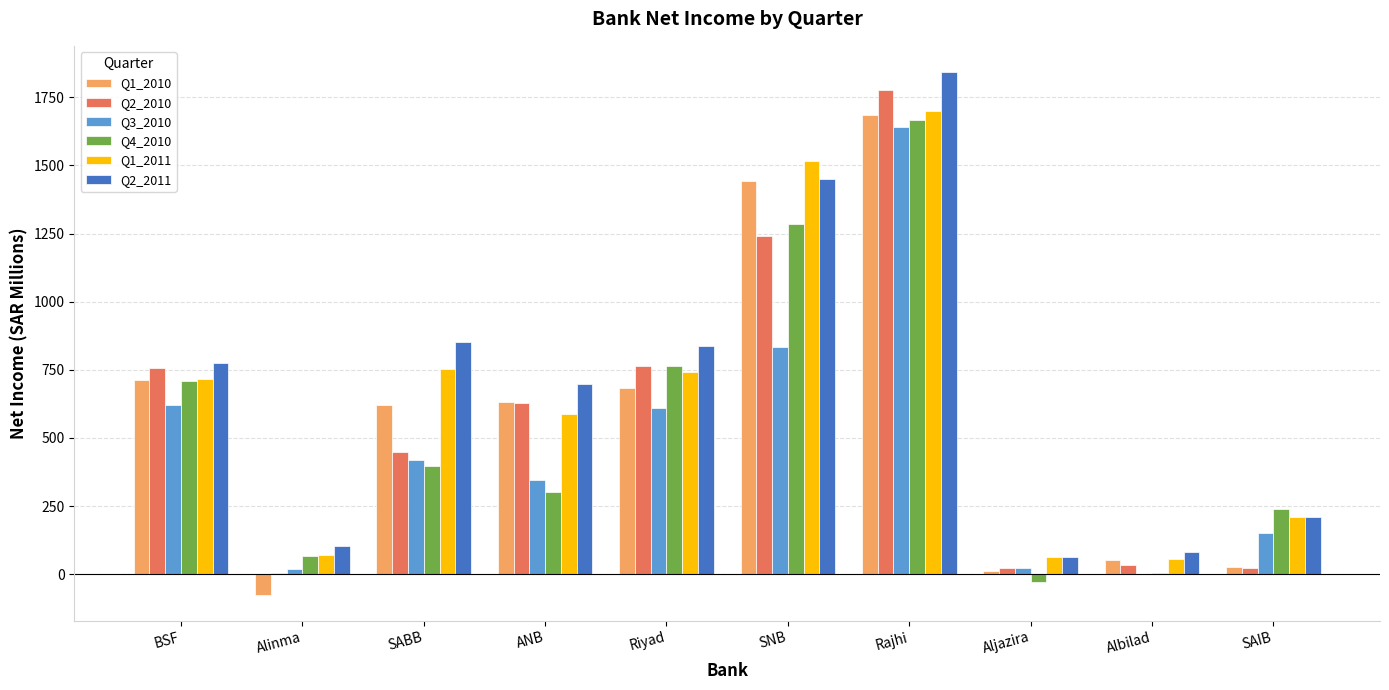

Where does the Q2_2011 series first go above 773?

BSF